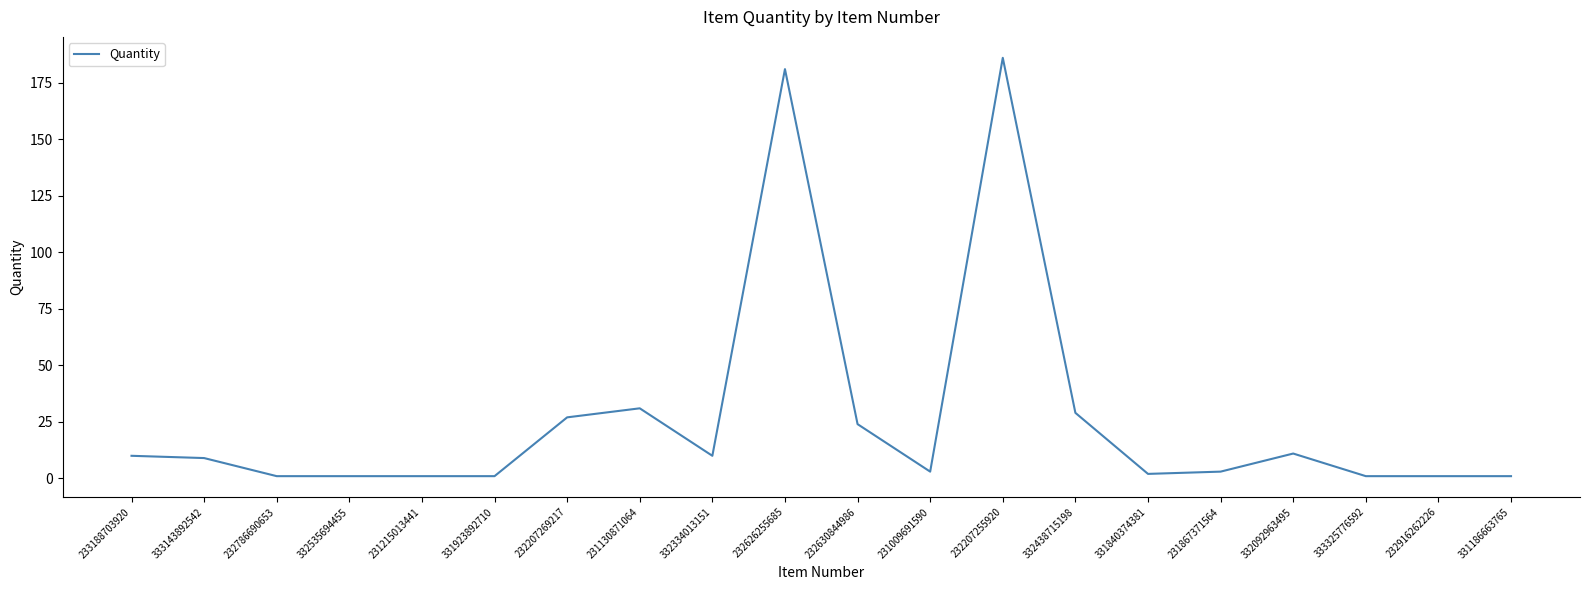

True or false: the data shows 3 at 231009691590.

True